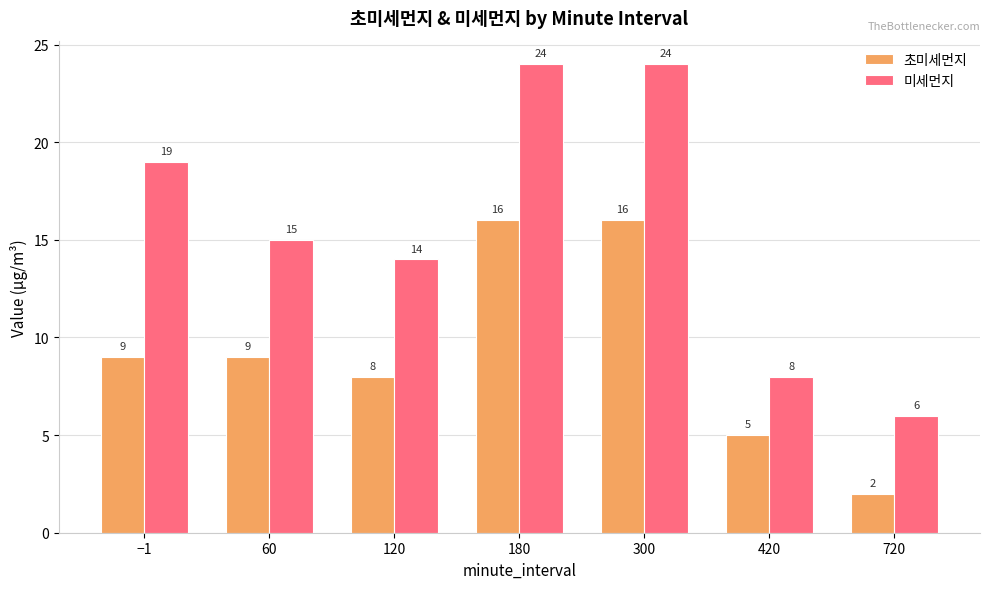

What is the sum of the 초미세먼지 values at 420 and 60?

14